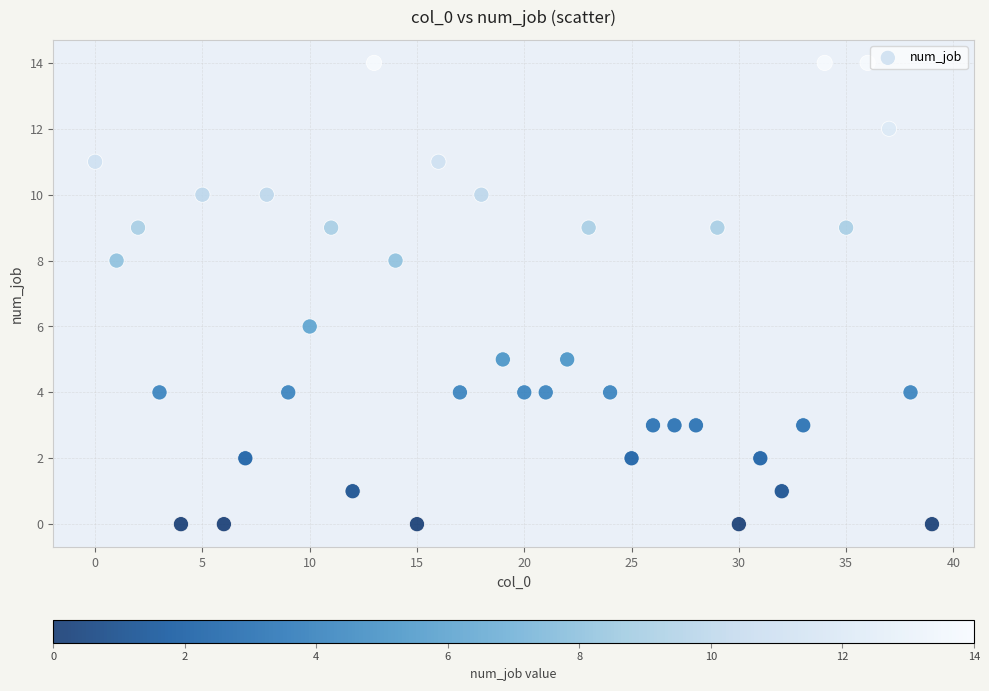

What is the range of Y values (max minus min)?

14